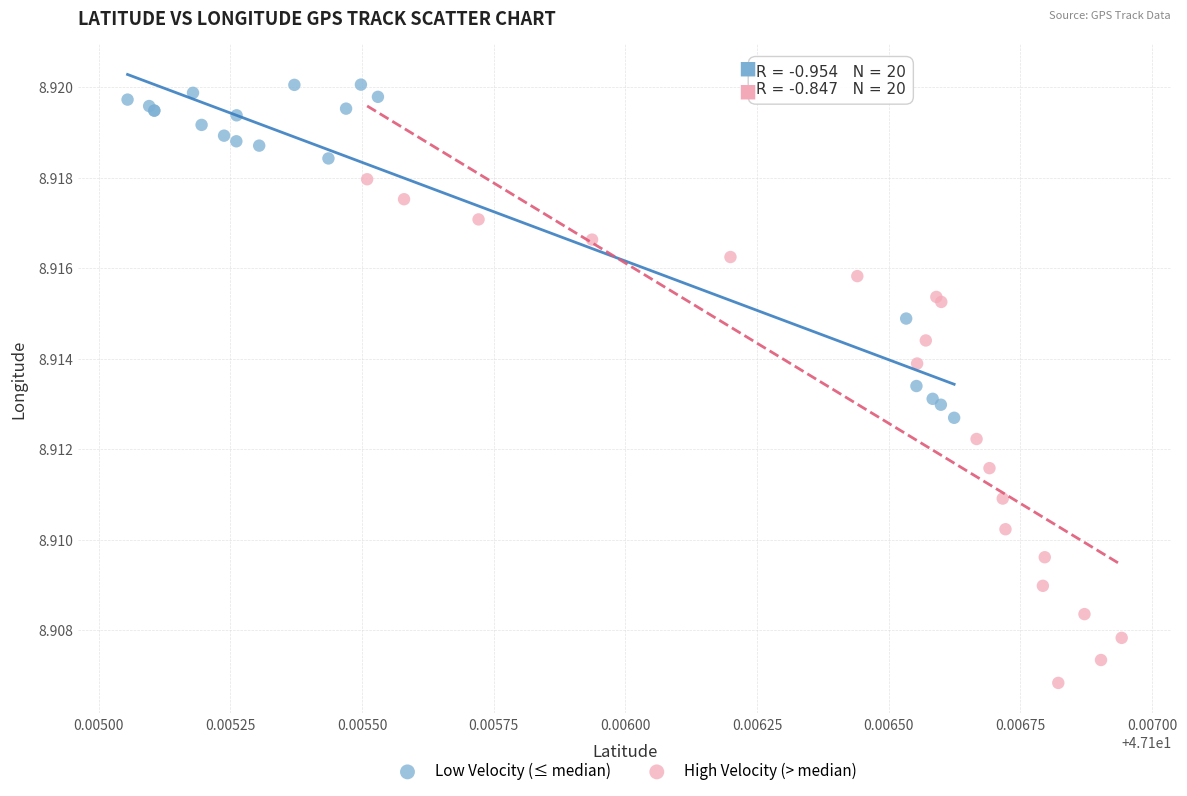

Which series reaches the minimum Y coordinate?

High Velocity (> median)